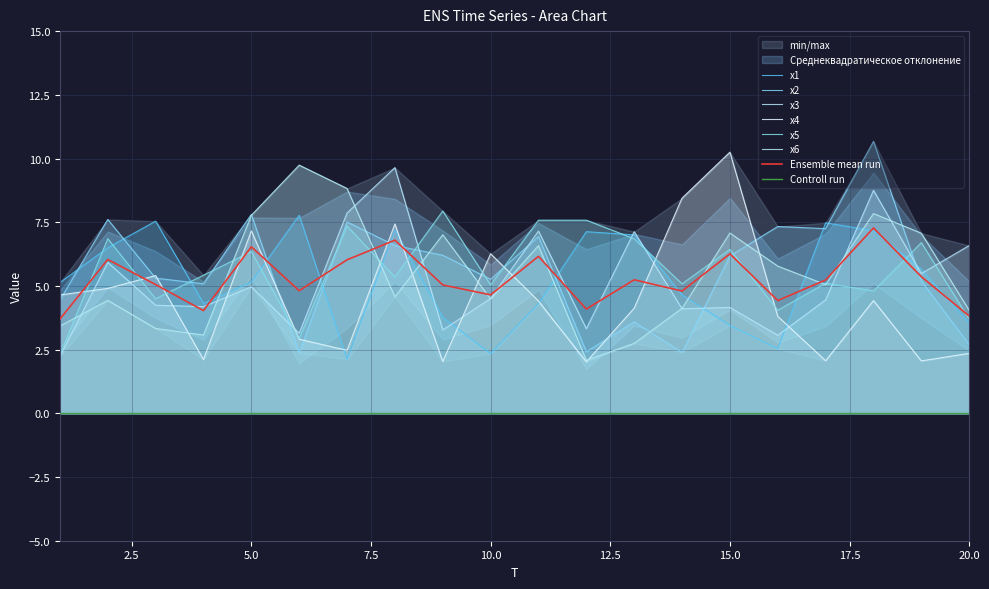

What is the difference between the maximum and second lowest values in the x6 series?

7.0